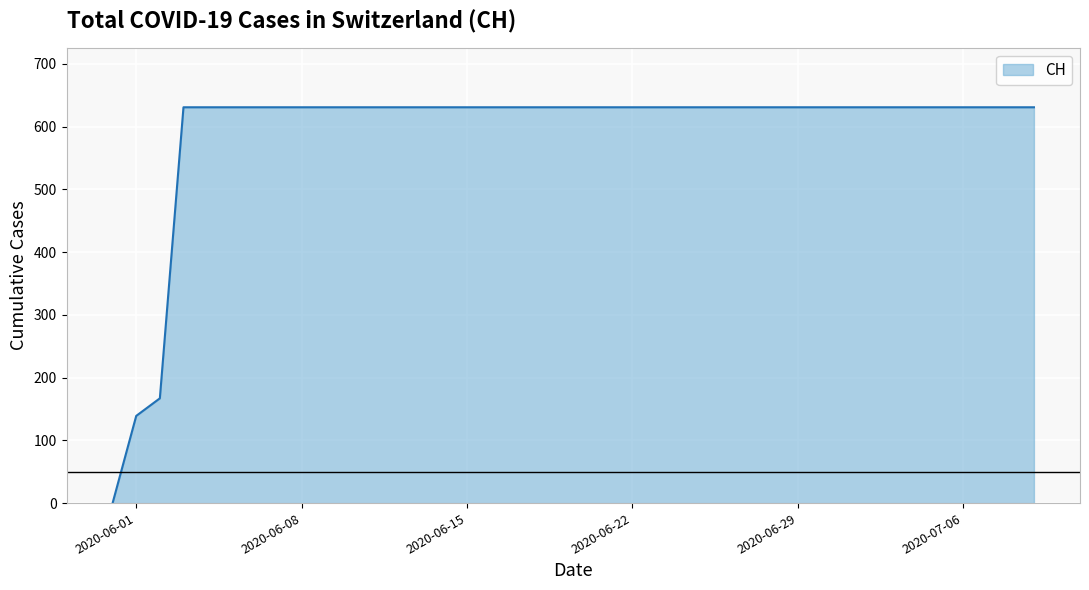

Does the chart display data point markers on the line(s)?

No